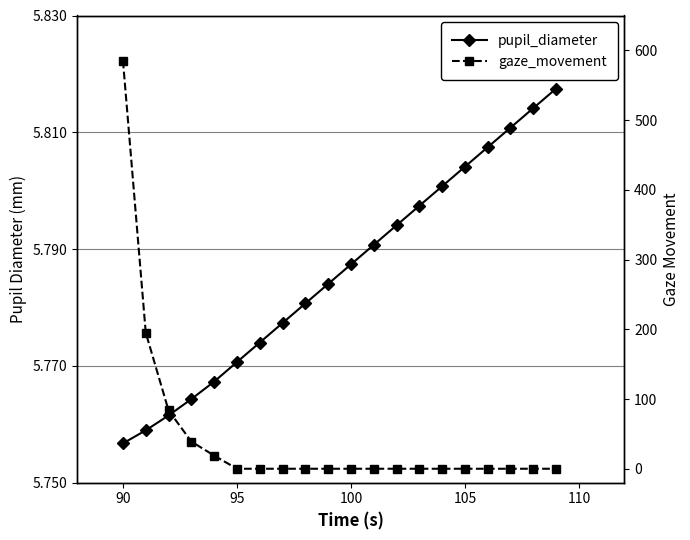

What is the sum of all pupil_diameter values?

115.7